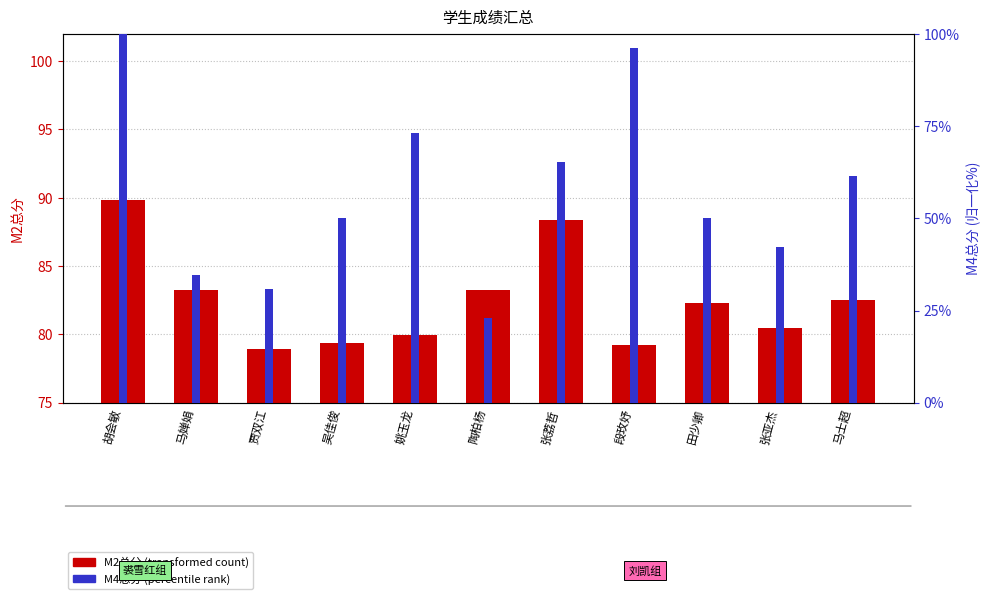

At which label does M4总分 first exceed 50?

胡会敏